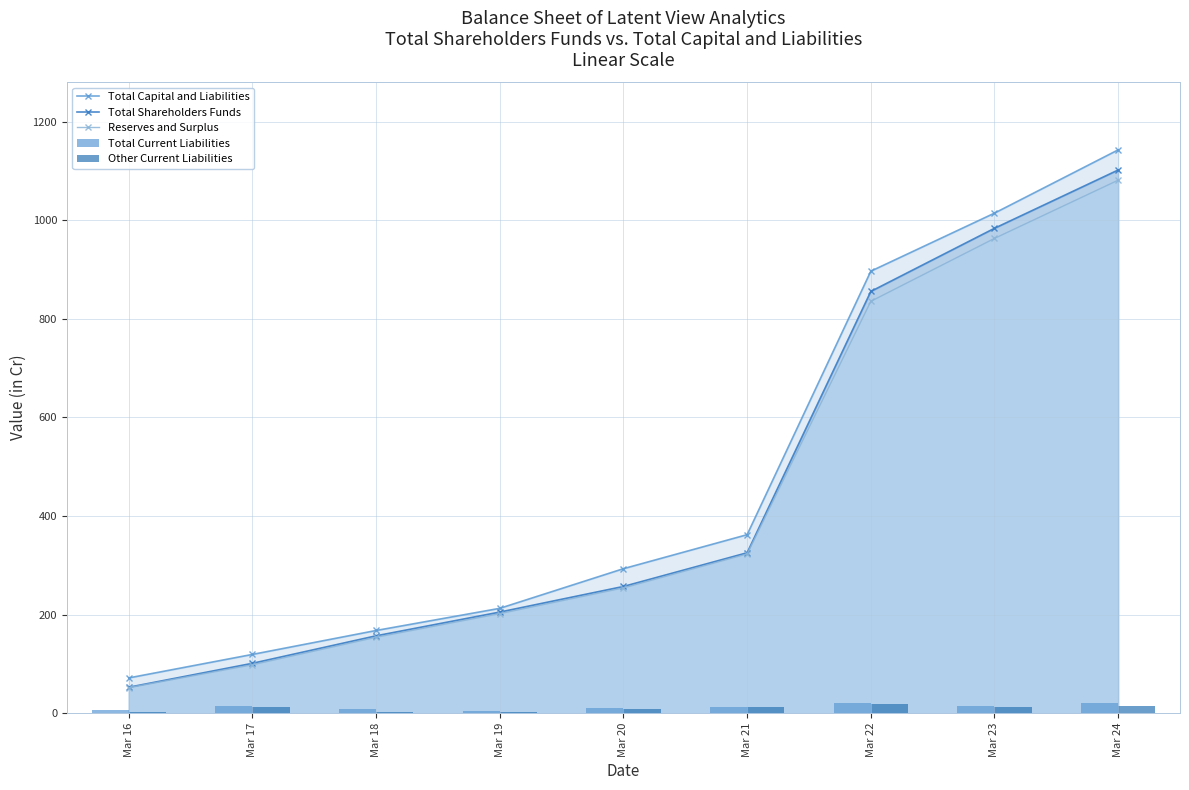

Which label corresponds to the smallest value in the chart?

Mar 19